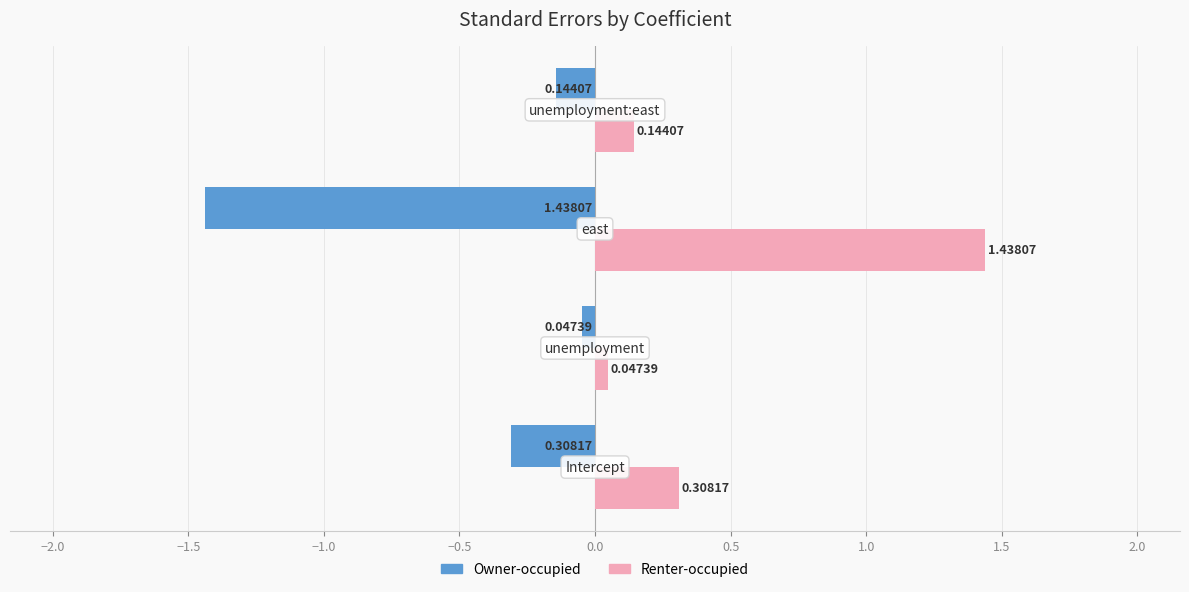

Rank the series by their average value, from highest to lowest.

Renter-occupied, Owner-occupied